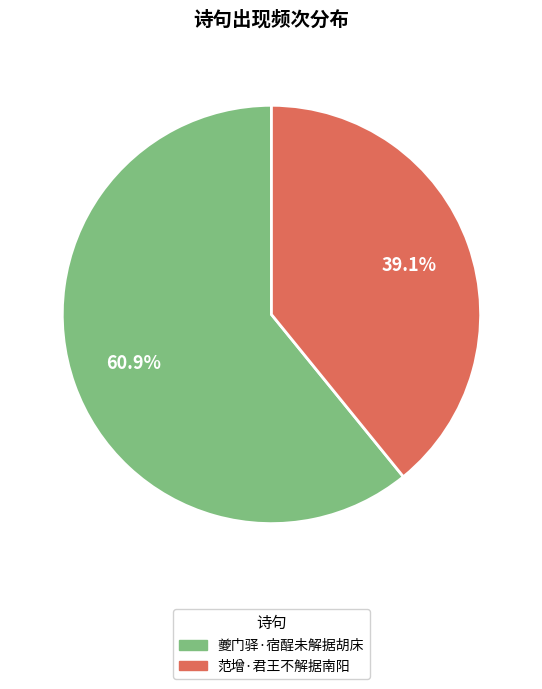

To the nearest percent, what percentage of the pie is 范增·君王不解据南阳?

39%